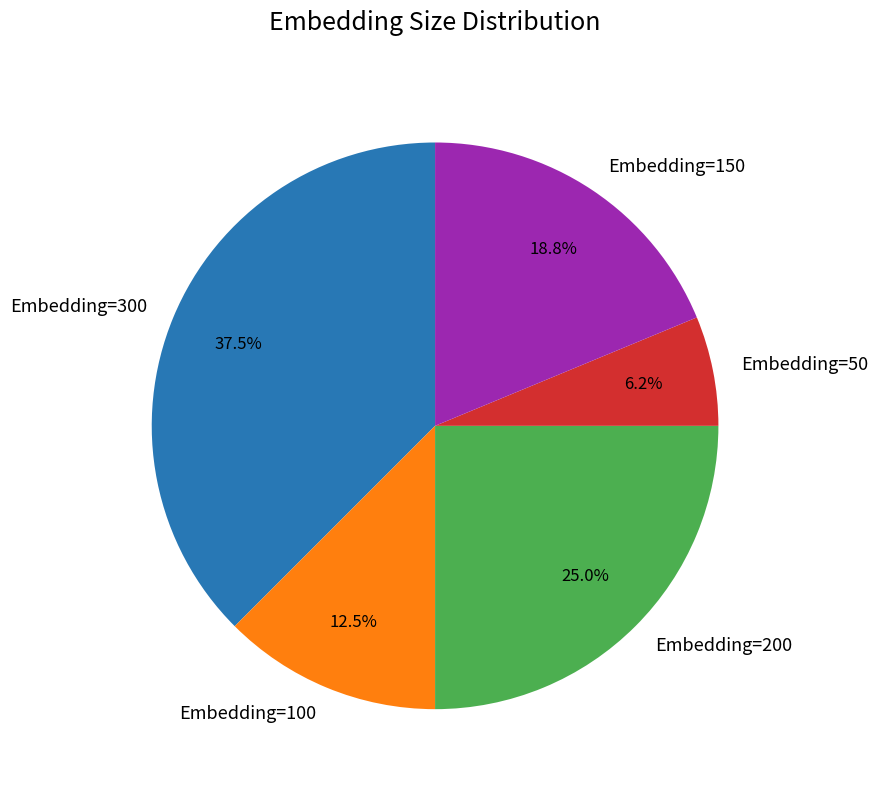

Do Embedding=150 and Embedding=300 together represent more than half of the pie?

Yes